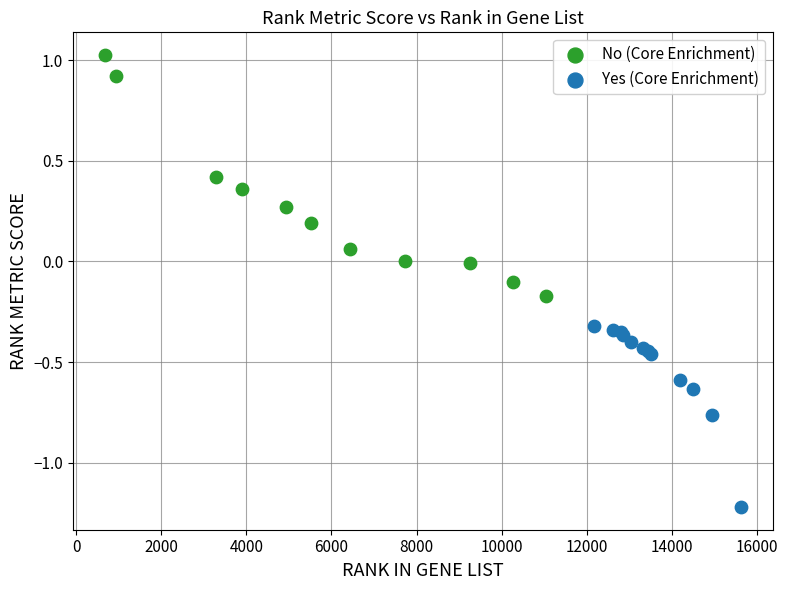

Which series reaches the minimum Y coordinate?

Yes (Core Enrichment)